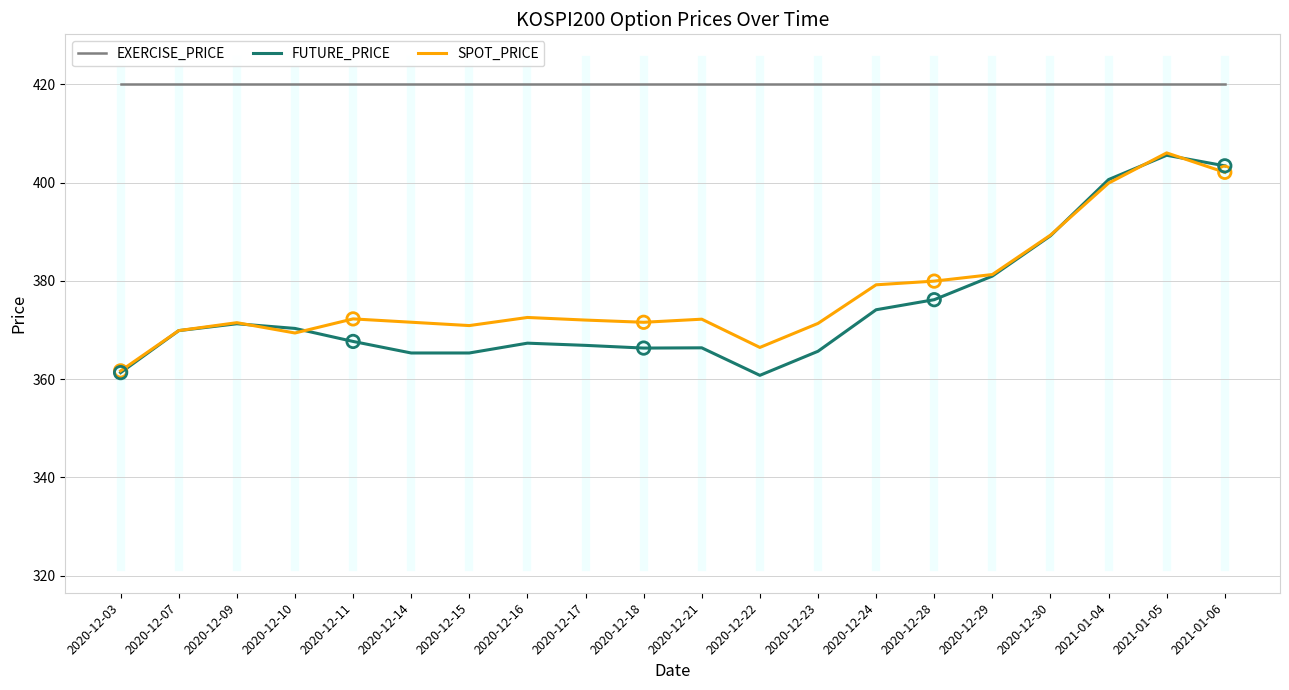

What is the lowest value of the FUTURE_PRICE series?

360.8